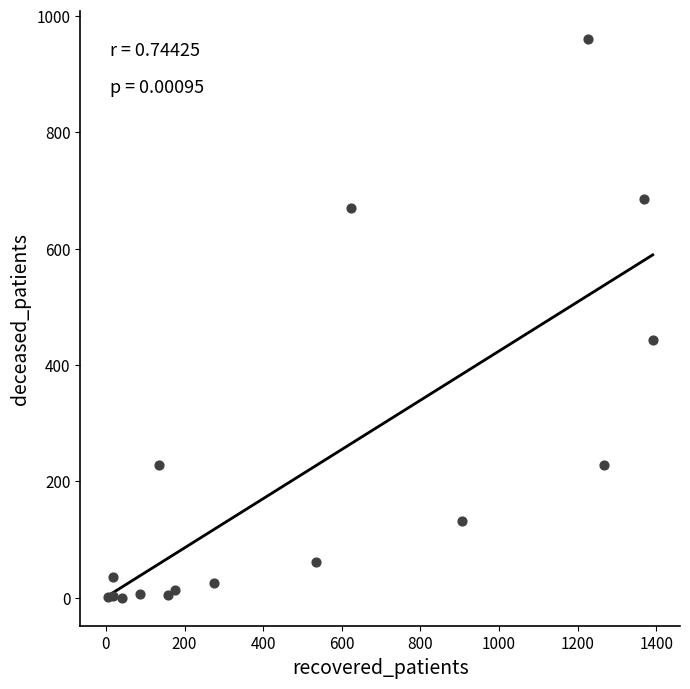

What Y value in the scatter plot is closest to 480?

443